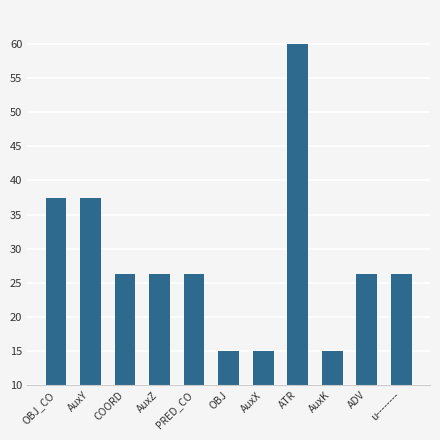

What is the label of the 2nd bar from the left?

AuxY